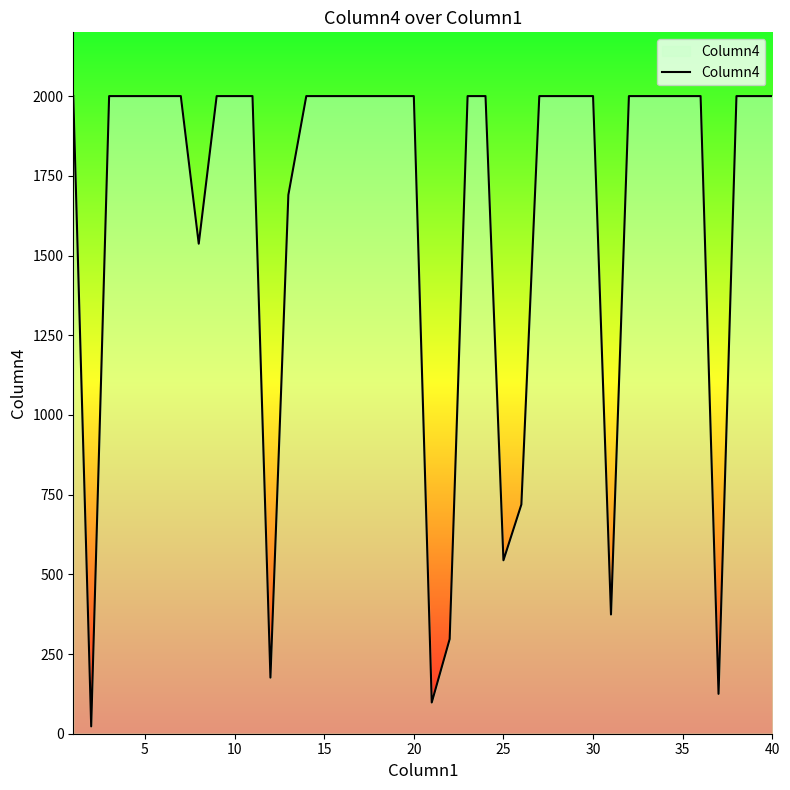

Does the chart have visible grid lines?

No